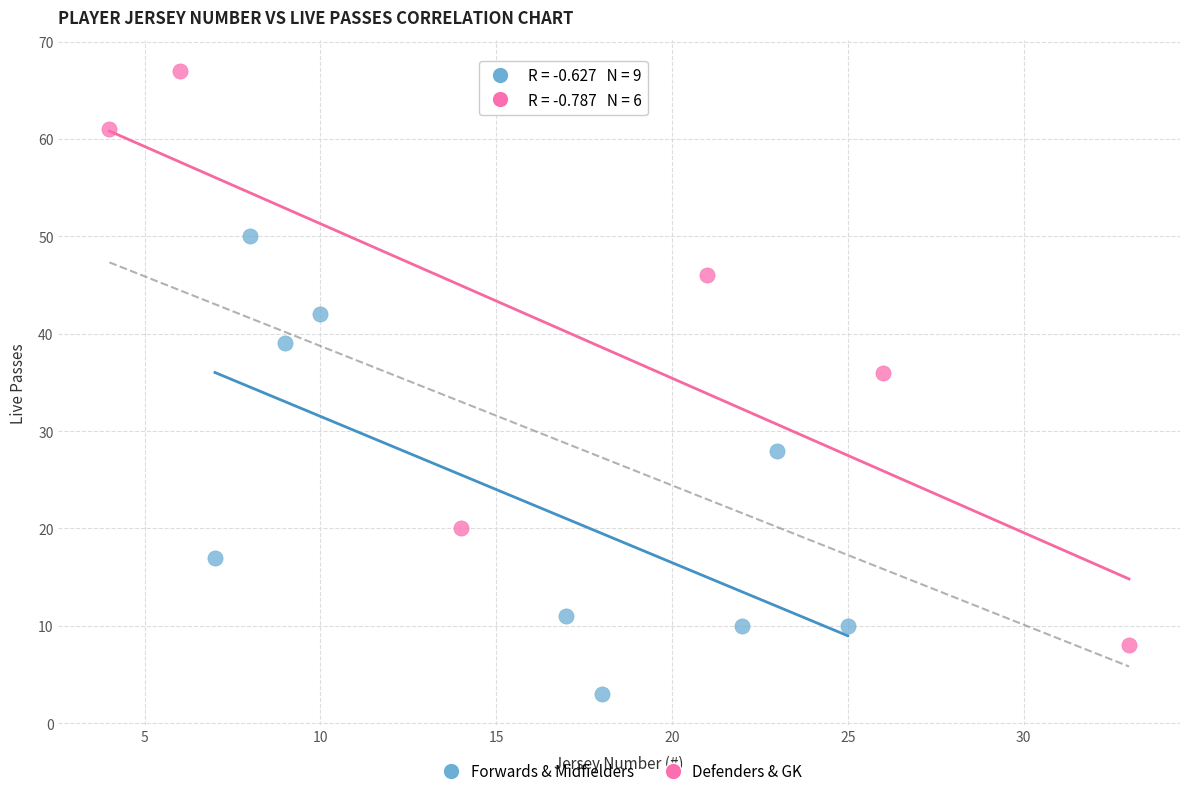

Which series has the widest spread of Y values?

Defenders & GK